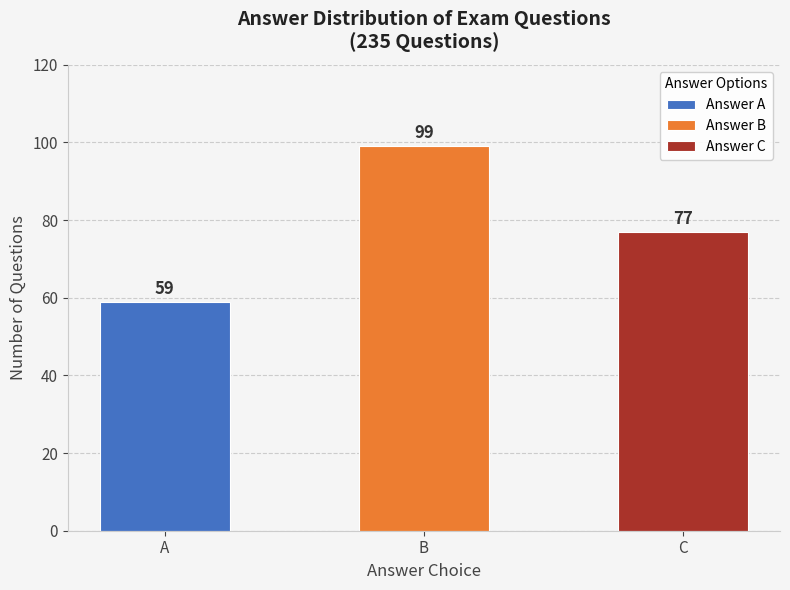

Rank the categories by value from highest to lowest.

B, C, A